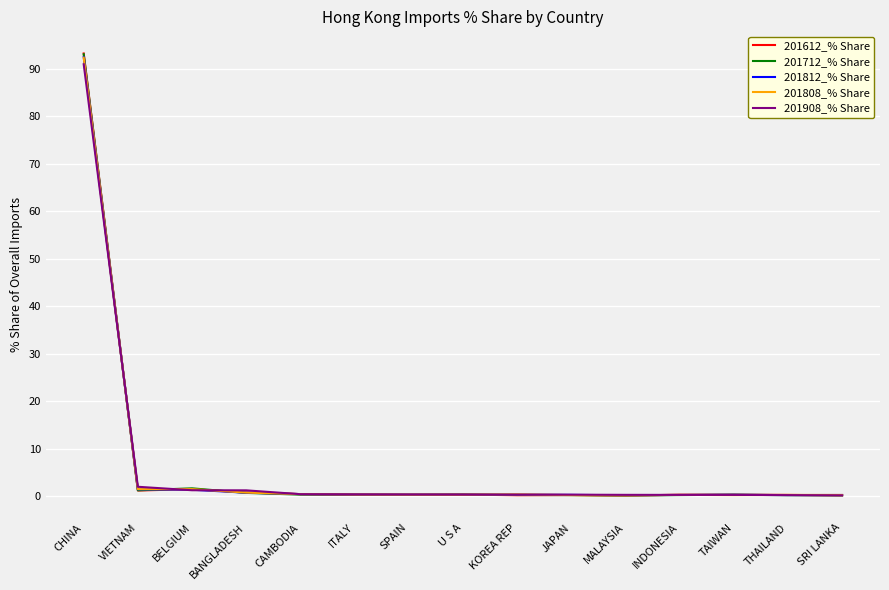

At which label does 201612_% Share reach its peak?

CHINA